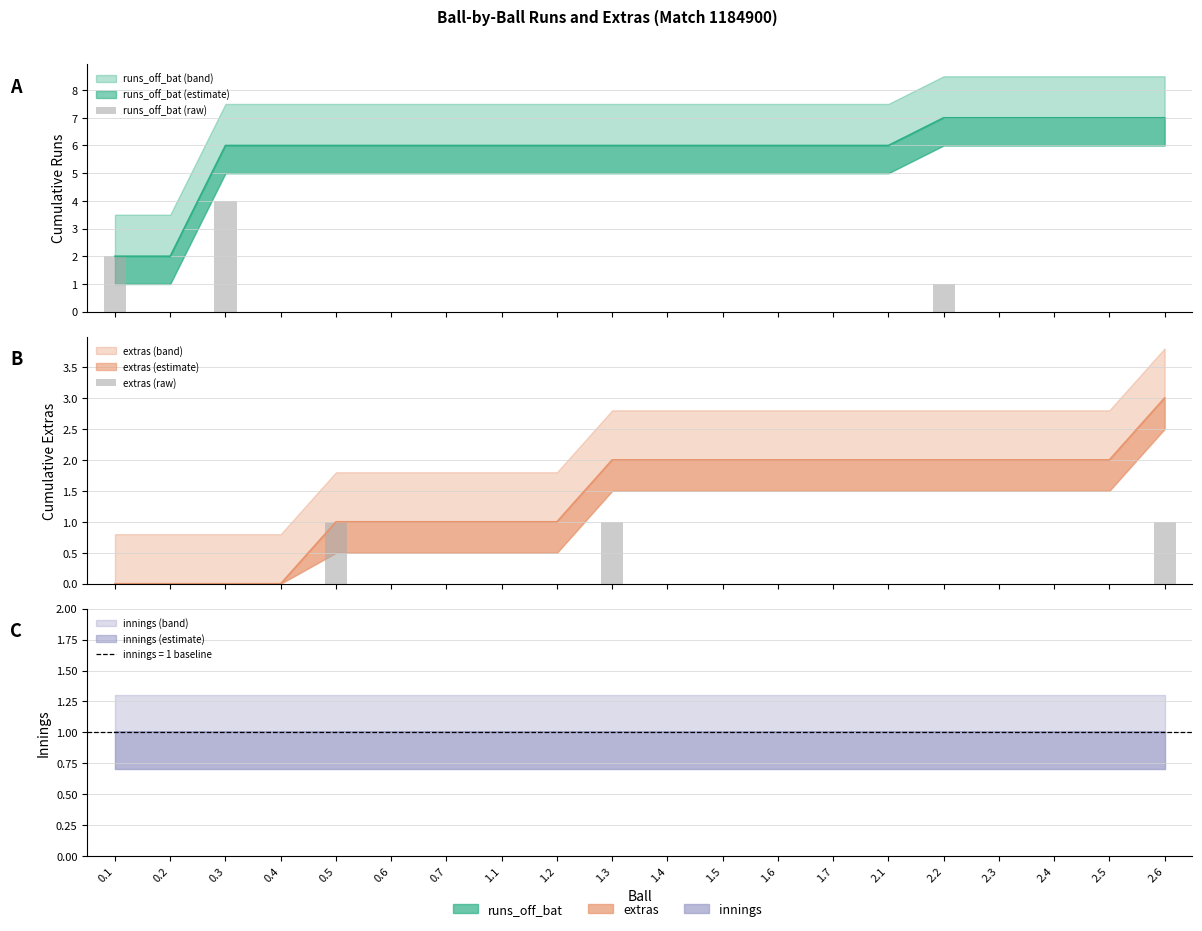

Rank the series by their maximum value, from highest to lowest.

runs_off_bat (raw), extras (raw)